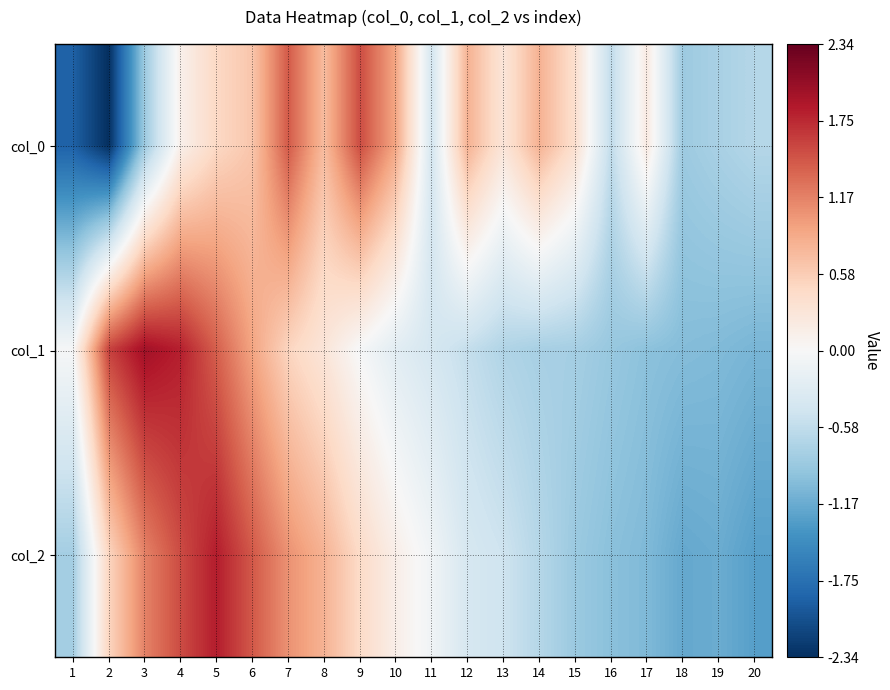

What is the total value across all series at 9?

1.9